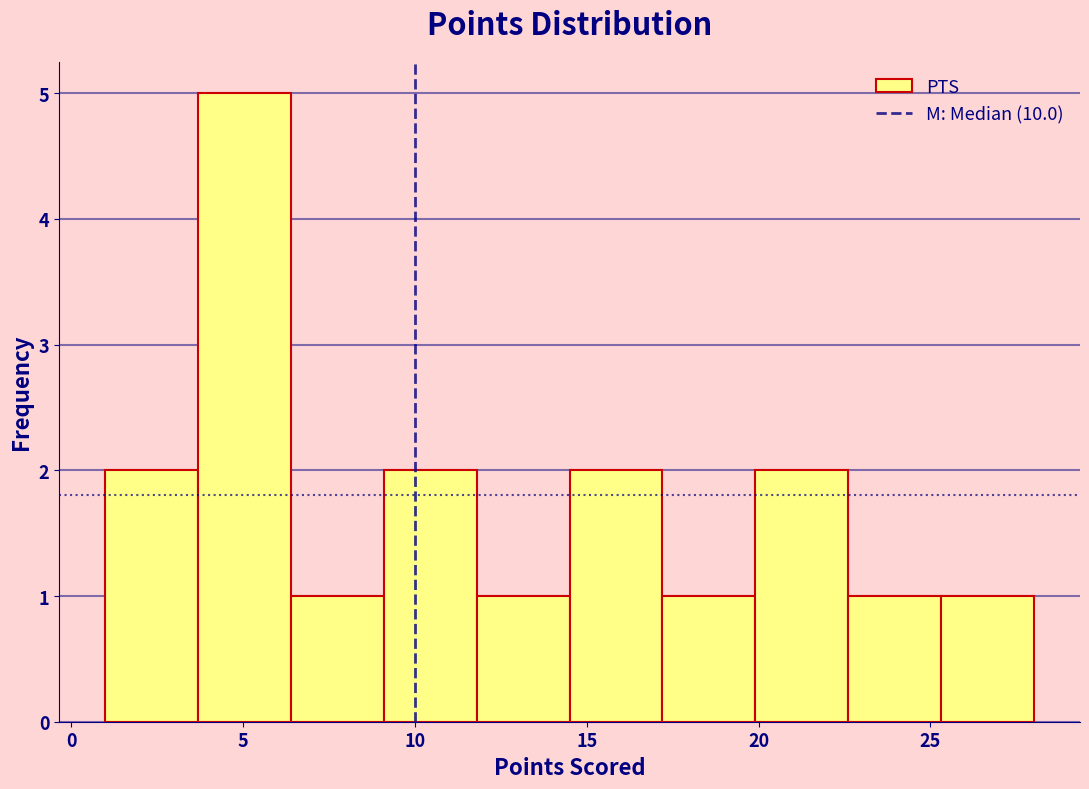

Over which range of the x-axis is the bar tallest?

3.7 to 6.4